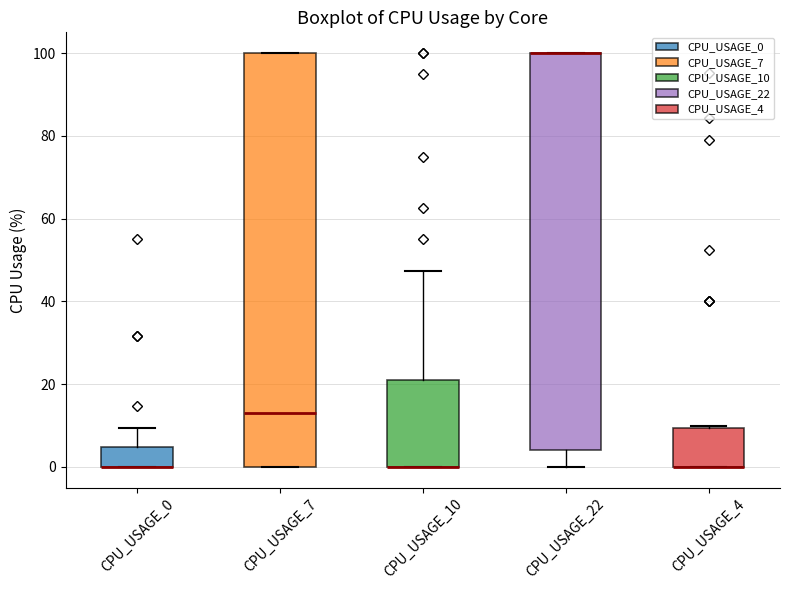

Reading left to right, transcribe this box plot: for each box, give where its median line is, the range the box spans, and where its two whiskers end, as read against the y-axis. The values are not printed on the chart, so give them approximately, as read against the axis.

CPU_USAGE_0: median 0 (drawn on the box's lower edge), box 0 to 4, whiskers 0 to 10
CPU_USAGE_7: median 14, box 0 to 100, whiskers 0 to 100
CPU_USAGE_10: median 0 (drawn on the box's lower edge), box 0 to 22, whiskers 0 to 48
CPU_USAGE_22: median 100 (drawn on the box's upper edge), box 4 to 100, whiskers 0 to 100
CPU_USAGE_4: median 0 (drawn on the box's lower edge), box 0 to 10, whiskers 0 to 10